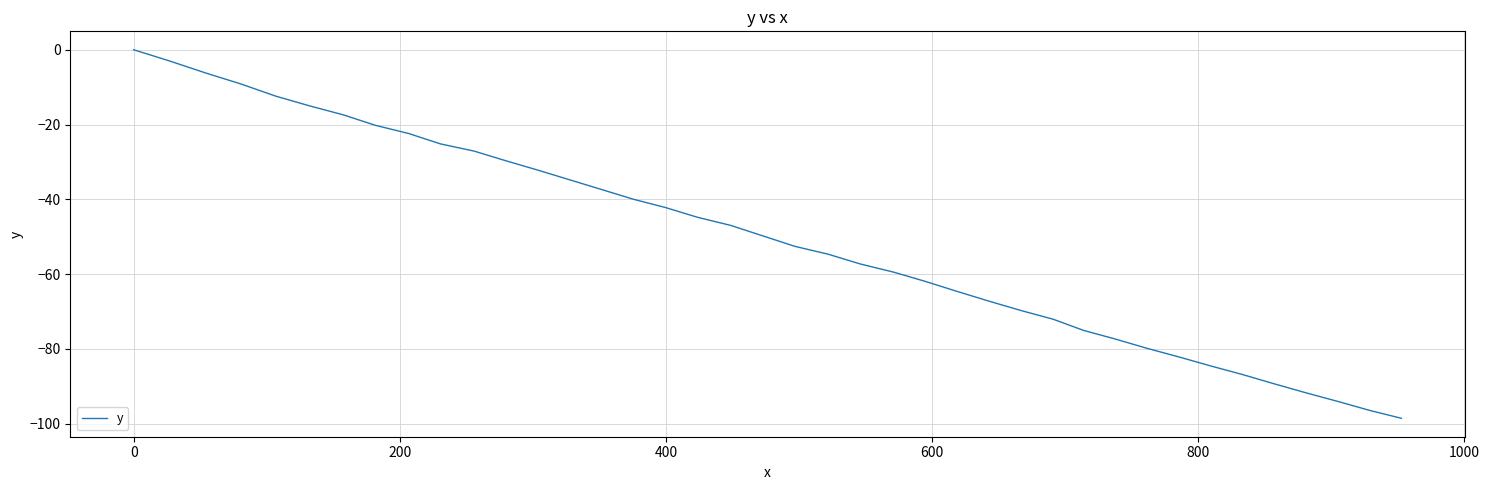

Does the chart display data point markers on the line(s)?

No